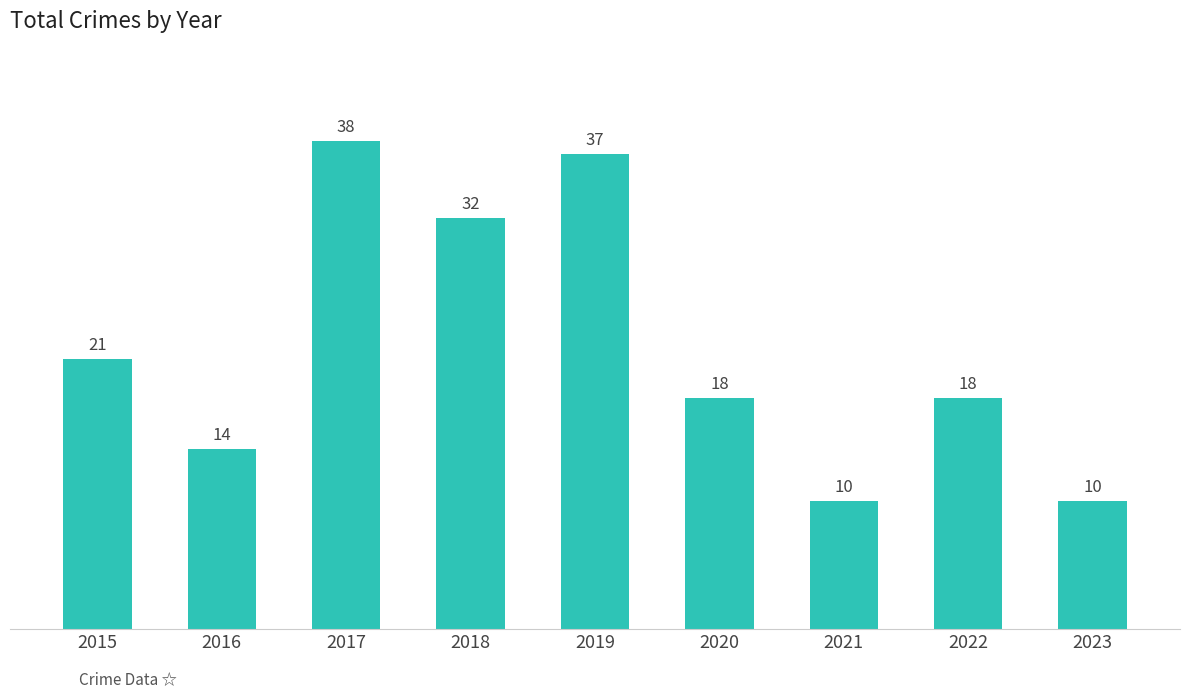

Reading left to right, extract all data points from this chart.

2015=21	2016=14	2017=38	2018=32	2019=37	2020=18	2021=10	2022=18	2023=10